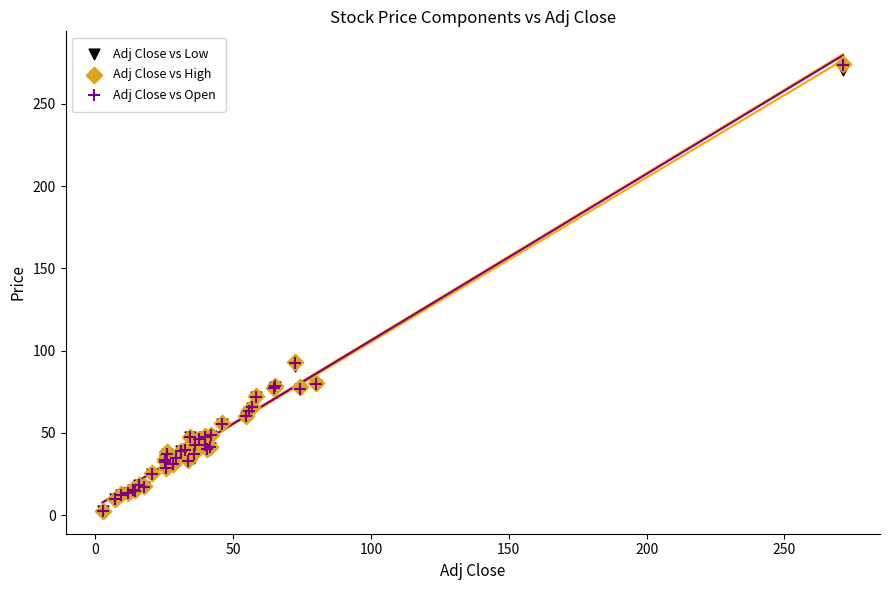

What are all the series names shown in the legend?

Adj Close vs Low, Adj Close vs High, Adj Close vs Open